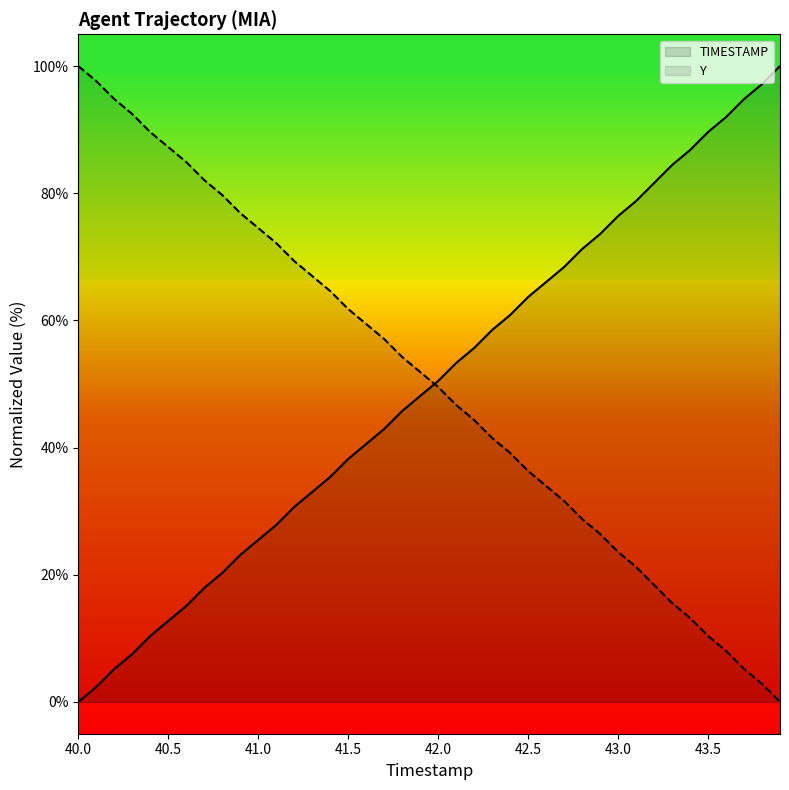

True or false: TIMESTAMP has more than 2 interior local peaks.

False